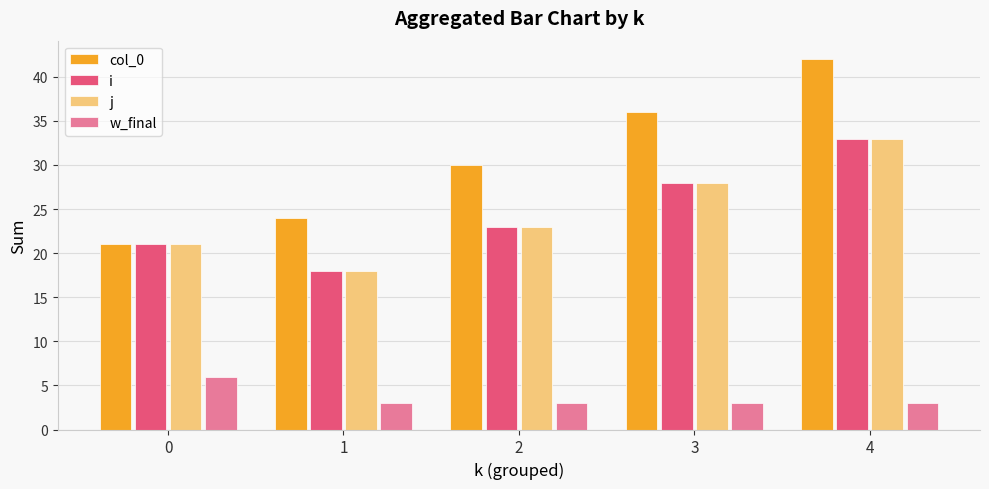

What is the sum of all j values?

123